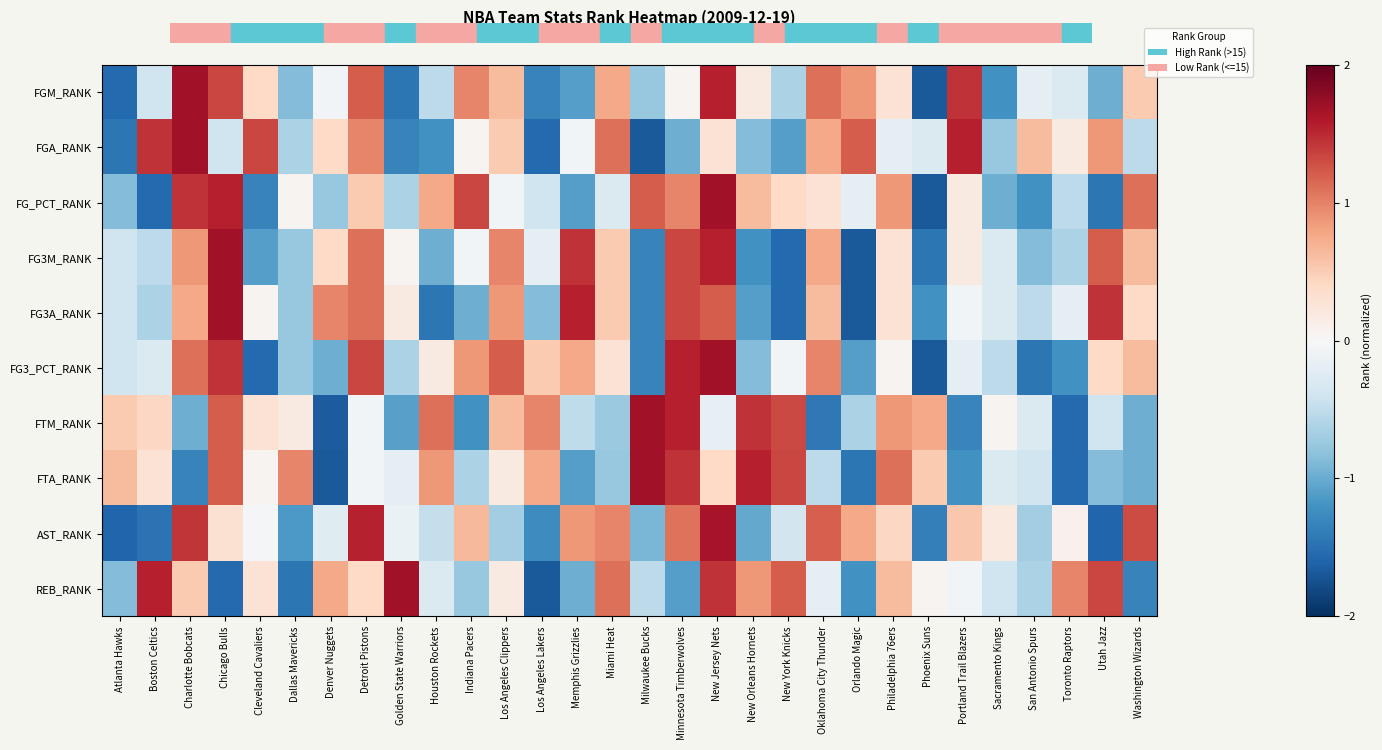

Reading left to right, transcribe all the data shown in this chart.

FGM_RANK: Atlanta Hawks=-1.6	Boston Celtics=-0.4	Charlotte Bobcats=1.7	Chicago Bulls=1.3	Cleveland Cavaliers=0.4	Dallas Mavericks=-0.9	Denver Nuggets=-0.1	Detroit Pistons=1.2	Golden State Warriors=-1.4	Houston Rockets=-0.5	Indiana Pacers=1.0	Los Angeles Clippers=0.6	Los Angeles Lakers=-1.3	Memphis Grizzlies=-1.1	Miami Heat=0.8	Milwaukee Bucks=-0.8	Minnesota Timberwolves=0.1	New Jersey Nets=1.6	New Orleans Hornets=0.2	New York Knicks=-0.6	Oklahoma City Thunder=1.1	Orlando Magic=0.9	Philadelphia 76ers=0.3	Phoenix Suns=-1.7	Portland Trail Blazers=1.4	Sacramento Kings=-1.2	San Antonio Spurs=-0.2	Toronto Raptors=-0.3	Utah Jazz=-1.0	Washington Wizards=0.5
FGA_RANK: Atlanta Hawks=-1.4	Boston Celtics=1.4	Charlotte Bobcats=1.7	Chicago Bulls=-0.4	Cleveland Cavaliers=1.3	Dallas Mavericks=-0.6	Denver Nuggets=0.4	Detroit Pistons=1.0	Golden State Warriors=-1.3	Houston Rockets=-1.2	Indiana Pacers=0.1	Los Angeles Clippers=0.5	Los Angeles Lakers=-1.6	Memphis Grizzlies=-0.1	Miami Heat=1.1	Milwaukee Bucks=-1.7	Minnesota Timberwolves=-1.0	New Jersey Nets=0.3	New Orleans Hornets=-0.9	New York Knicks=-1.1	Oklahoma City Thunder=0.8	Orlando Magic=1.2	Philadelphia 76ers=-0.2	Phoenix Suns=-0.3	Portland Trail Blazers=1.6	Sacramento Kings=-0.8	San Antonio Spurs=0.6	Toronto Raptors=0.2	Utah Jazz=0.9	Washington Wizards=-0.5
FG_PCT_RANK: Atlanta Hawks=-0.9	Boston Celtics=-1.6	Charlotte Bobcats=1.4	Chicago Bulls=1.6	Cleveland Cavaliers=-1.3	Dallas Mavericks=0.1	Denver Nuggets=-0.8	Detroit Pistons=0.5	Golden State Warriors=-0.6	Houston Rockets=0.8	Indiana Pacers=1.3	Los Angeles Clippers=-0.1	Los Angeles Lakers=-0.4	Memphis Grizzlies=-1.1	Miami Heat=-0.3	Milwaukee Bucks=1.2	Minnesota Timberwolves=1.0	New Jersey Nets=1.7	New Orleans Hornets=0.6	New York Knicks=0.4	Oklahoma City Thunder=0.3	Orlando Magic=-0.2	Philadelphia 76ers=0.9	Phoenix Suns=-1.7	Portland Trail Blazers=0.2	Sacramento Kings=-1.0	San Antonio Spurs=-1.2	Toronto Raptors=-0.5	Utah Jazz=-1.4	Washington Wizards=1.1
FG3M_RANK: Atlanta Hawks=-0.4	Boston Celtics=-0.5	Charlotte Bobcats=0.9	Chicago Bulls=1.7	Cleveland Cavaliers=-1.1	Dallas Mavericks=-0.8	Denver Nuggets=0.4	Detroit Pistons=1.1	Golden State Warriors=0.1	Houston Rockets=-1.0	Indiana Pacers=-0.1	Los Angeles Clippers=1.0	Los Angeles Lakers=-0.2	Memphis Grizzlies=1.4	Miami Heat=0.5	Milwaukee Bucks=-1.3	Minnesota Timberwolves=1.3	New Jersey Nets=1.6	New Orleans Hornets=-1.2	New York Knicks=-1.6	Oklahoma City Thunder=0.8	Orlando Magic=-1.7	Philadelphia 76ers=0.3	Phoenix Suns=-1.4	Portland Trail Blazers=0.2	Sacramento Kings=-0.3	San Antonio Spurs=-0.9	Toronto Raptors=-0.6	Utah Jazz=1.2	Washington Wizards=0.6
FG3A_RANK: Atlanta Hawks=-0.4	Boston Celtics=-0.6	Charlotte Bobcats=0.8	Chicago Bulls=1.7	Cleveland Cavaliers=0.1	Dallas Mavericks=-0.8	Denver Nuggets=1.0	Detroit Pistons=1.1	Golden State Warriors=0.2	Houston Rockets=-1.4	Indiana Pacers=-1.0	Los Angeles Clippers=0.9	Los Angeles Lakers=-0.9	Memphis Grizzlies=1.6	Miami Heat=0.5	Milwaukee Bucks=-1.3	Minnesota Timberwolves=1.3	New Jersey Nets=1.2	New Orleans Hornets=-1.1	New York Knicks=-1.6	Oklahoma City Thunder=0.6	Orlando Magic=-1.7	Philadelphia 76ers=0.3	Phoenix Suns=-1.2	Portland Trail Blazers=-0.1	Sacramento Kings=-0.3	San Antonio Spurs=-0.5	Toronto Raptors=-0.2	Utah Jazz=1.4	Washington Wizards=0.4
FG3_PCT_RANK: Atlanta Hawks=-0.4	Boston Celtics=-0.3	Charlotte Bobcats=1.1	Chicago Bulls=1.4	Cleveland Cavaliers=-1.6	Dallas Mavericks=-0.8	Denver Nuggets=-1.0	Detroit Pistons=1.3	Golden State Warriors=-0.6	Houston Rockets=0.2	Indiana Pacers=0.9	Los Angeles Clippers=1.2	Los Angeles Lakers=0.5	Memphis Grizzlies=0.8	Miami Heat=0.3	Milwaukee Bucks=-1.3	Minnesota Timberwolves=1.6	New Jersey Nets=1.7	New Orleans Hornets=-0.9	New York Knicks=-0.1	Oklahoma City Thunder=1.0	Orlando Magic=-1.1	Philadelphia 76ers=0.1	Phoenix Suns=-1.7	Portland Trail Blazers=-0.2	Sacramento Kings=-0.5	San Antonio Spurs=-1.4	Toronto Raptors=-1.2	Utah Jazz=0.4	Washington Wizards=0.6
FTM_RANK: Atlanta Hawks=0.5	Boston Celtics=0.4	Charlotte Bobcats=-1.0	Chicago Bulls=1.2	Cleveland Cavaliers=0.3	Dallas Mavericks=0.2	Denver Nuggets=-1.7	Detroit Pistons=-0.1	Golden State Warriors=-1.1	Houston Rockets=1.1	Indiana Pacers=-1.2	Los Angeles Clippers=0.6	Los Angeles Lakers=1.0	Memphis Grizzlies=-0.5	Miami Heat=-0.7	Milwaukee Bucks=1.7	Minnesota Timberwolves=1.6	New Jersey Nets=-0.2	New Orleans Hornets=1.4	New York Knicks=1.3	Oklahoma City Thunder=-1.4	Orlando Magic=-0.6	Philadelphia 76ers=0.9	Phoenix Suns=0.8	Portland Trail Blazers=-1.3	Sacramento Kings=0.1	San Antonio Spurs=-0.3	Toronto Raptors=-1.6	Utah Jazz=-0.4	Washington Wizards=-1.0
FTA_RANK: Atlanta Hawks=0.6	Boston Celtics=0.3	Charlotte Bobcats=-1.3	Chicago Bulls=1.2	Cleveland Cavaliers=0.1	Dallas Mavericks=1.0	Denver Nuggets=-1.7	Detroit Pistons=-0.1	Golden State Warriors=-0.2	Houston Rockets=0.9	Indiana Pacers=-0.6	Los Angeles Clippers=0.2	Los Angeles Lakers=0.8	Memphis Grizzlies=-1.1	Miami Heat=-0.8	Milwaukee Bucks=1.7	Minnesota Timberwolves=1.4	New Jersey Nets=0.4	New Orleans Hornets=1.6	New York Knicks=1.3	Oklahoma City Thunder=-0.5	Orlando Magic=-1.4	Philadelphia 76ers=1.1	Phoenix Suns=0.5	Portland Trail Blazers=-1.2	Sacramento Kings=-0.3	San Antonio Spurs=-0.4	Toronto Raptors=-1.6	Utah Jazz=-0.9	Washington Wizards=-1.0
AST_RANK: Atlanta Hawks=-1.6	Boston Celtics=-1.5	Charlotte Bobcats=1.4	Chicago Bulls=0.3	Cleveland Cavaliers=-0.0	Dallas Mavericks=-1.1	Denver Nuggets=-0.2	Detroit Pistons=1.5	Golden State Warriors=-0.1	Houston Rockets=-0.5	Indiana Pacers=0.6	Los Angeles Clippers=-0.7	Los Angeles Lakers=-1.3	Memphis Grizzlies=0.9	Miami Heat=1.0	Milwaukee Bucks=-0.9	Minnesota Timberwolves=1.1	New Jersey Nets=1.6	New Orleans Hornets=-1.0	New York Knicks=-0.4	Oklahoma City Thunder=1.2	Orlando Magic=0.8	Philadelphia 76ers=0.4	Phoenix Suns=-1.4	Portland Trail Blazers=0.5	Sacramento Kings=0.2	San Antonio Spurs=-0.7	Toronto Raptors=0.1	Utah Jazz=-1.6	Washington Wizards=1.3
REB_RANK: Atlanta Hawks=-0.9	Boston Celtics=1.6	Charlotte Bobcats=0.5	Chicago Bulls=-1.6	Cleveland Cavaliers=0.3	Dallas Mavericks=-1.4	Denver Nuggets=0.8	Detroit Pistons=0.4	Golden State Warriors=1.7	Houston Rockets=-0.3	Indiana Pacers=-0.8	Los Angeles Clippers=0.2	Los Angeles Lakers=-1.7	Memphis Grizzlies=-1.0	Miami Heat=1.1	Milwaukee Bucks=-0.5	Minnesota Timberwolves=-1.1	New Jersey Nets=1.4	New Orleans Hornets=0.9	New York Knicks=1.2	Oklahoma City Thunder=-0.2	Orlando Magic=-1.2	Philadelphia 76ers=0.6	Phoenix Suns=0.1	Portland Trail Blazers=-0.1	Sacramento Kings=-0.4	San Antonio Spurs=-0.6	Toronto Raptors=1.0	Utah Jazz=1.3	Washington Wizards=-1.3